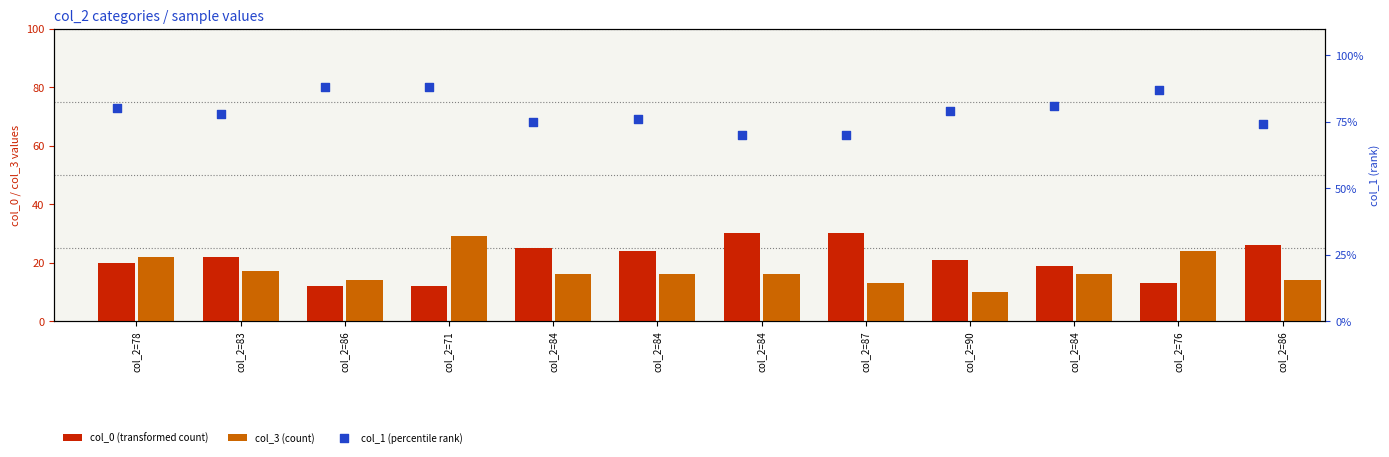

Which series has the largest total across all categories?

col_1 (percentile rank)